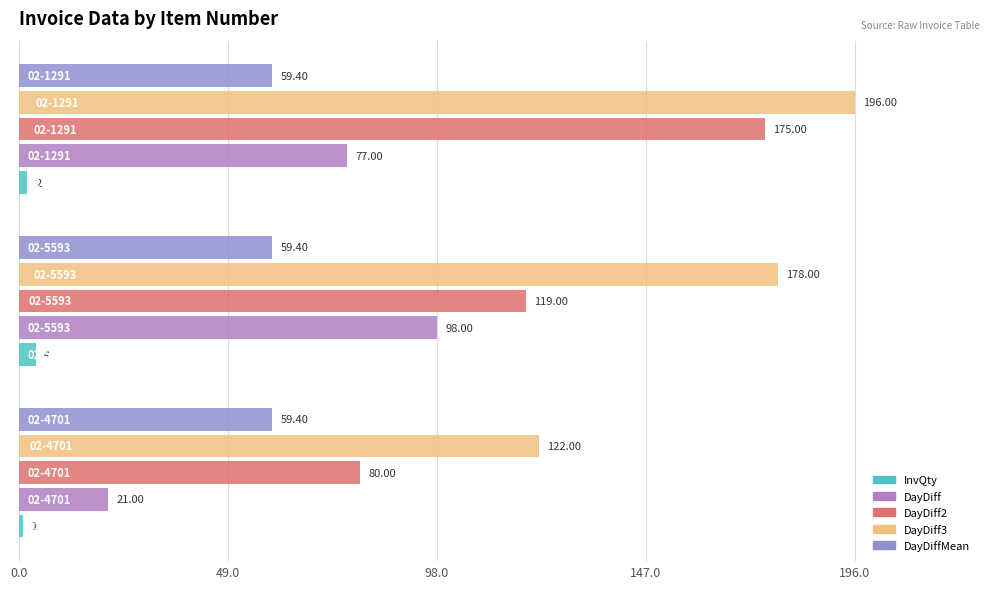

Reading left to right, transcribe all the data shown in this chart.

InvQty: 1.0	4.0	2.0
DayDiff: 21.0	98.0	77.0
DayDiff2: 80.0	119.0	175.0
DayDiff3: 122.0	178.0	196.0
DayDiffMean: 0.1	0.1	0.1